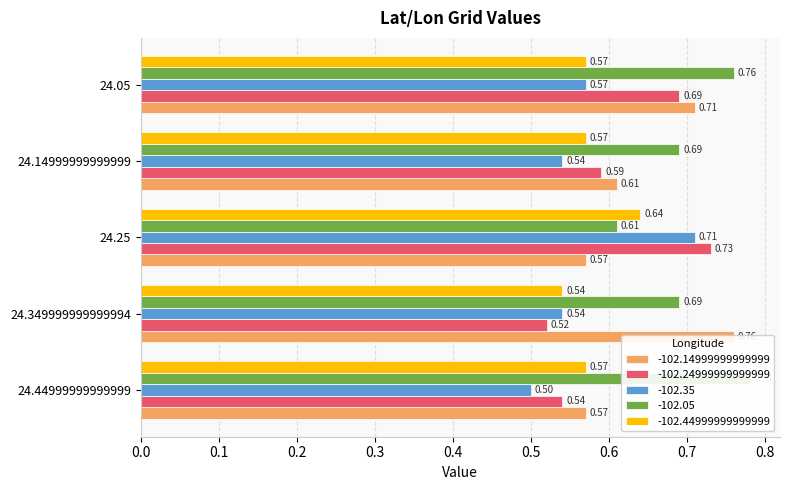

Reading left to right, extract all data points from this chart.

-102.14999999999999: 0.6	0.8	0.6	0.6	0.7
-102.24999999999999: 0.5	0.5	0.7	0.6	0.7
-102.35: 0.5	0.5	0.7	0.5	0.6
-102.05: 0.8	0.7	0.6	0.7	0.8
-102.44999999999999: 0.6	0.5	0.6	0.6	0.6